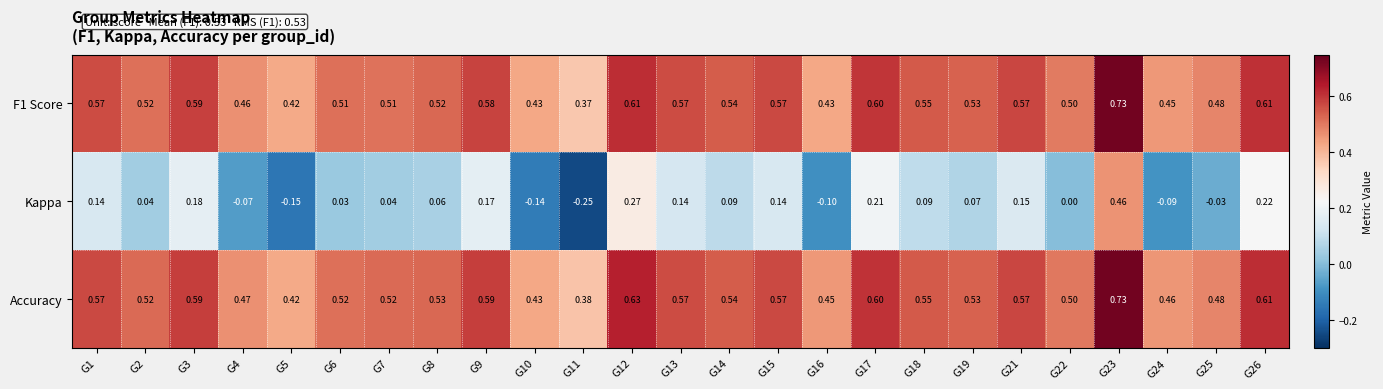

Between G16 and G22, which series saw the biggest shift?

Kappa